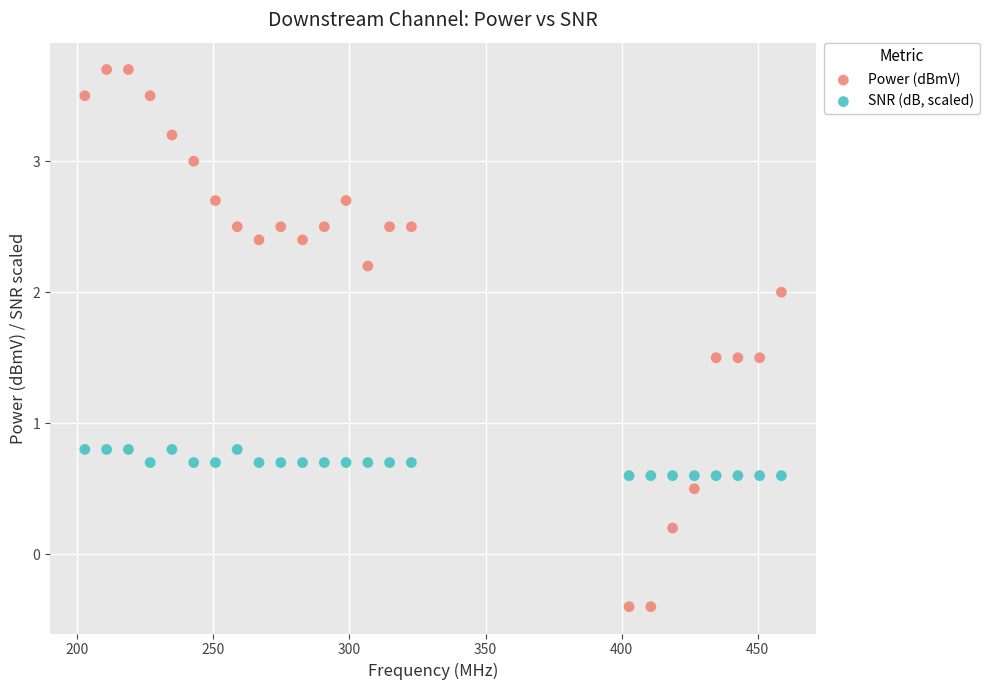

Which series reaches the minimum Y coordinate?

Power (dBmV)